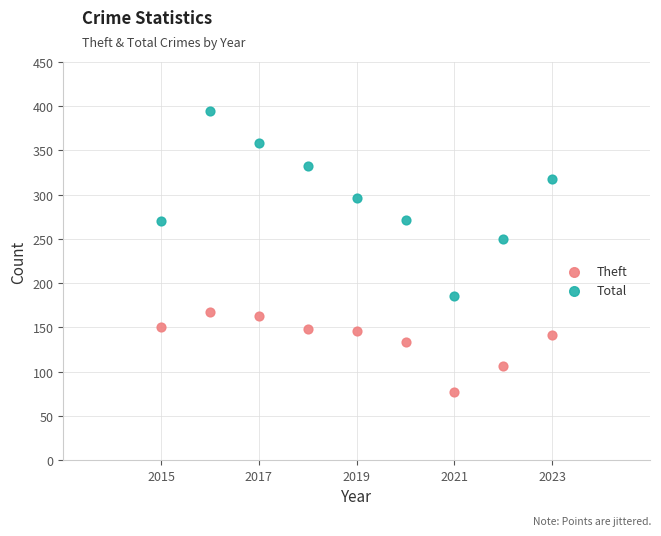

Which series has the largest Y range (max minus min)?

Total